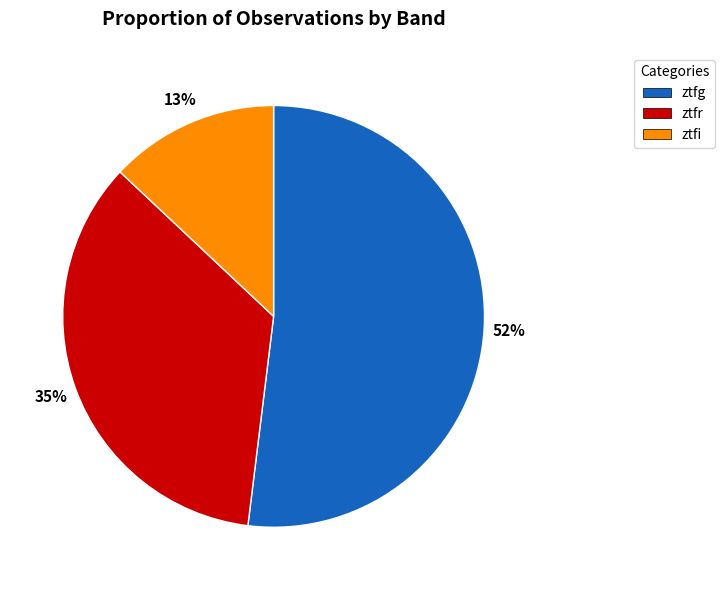

Does ztfr account for over 50% of the chart?

No